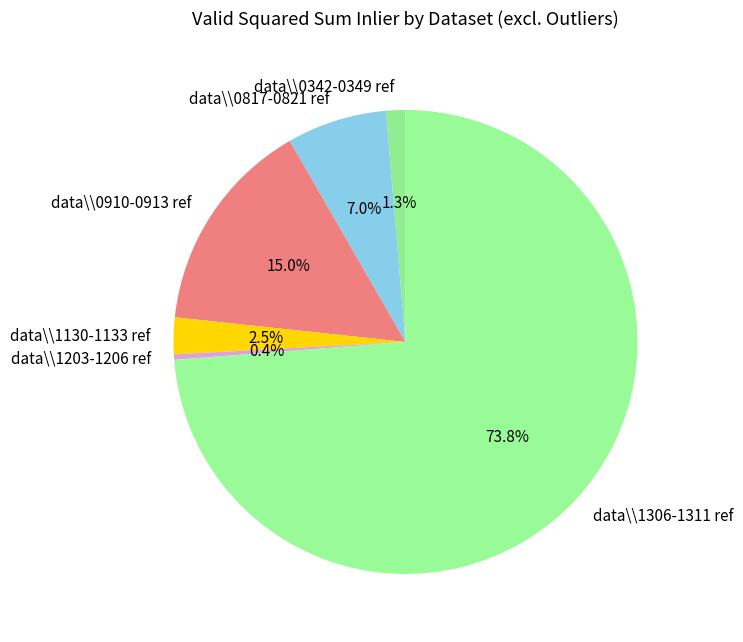

Rank the categories by value from highest to lowest.

data\\1306-1311 ref, data\\0910-0913 ref, data\\0817-0821 ref, data\\1130-1133 ref, data\\0342-0349 ref, data\\1203-1206 ref